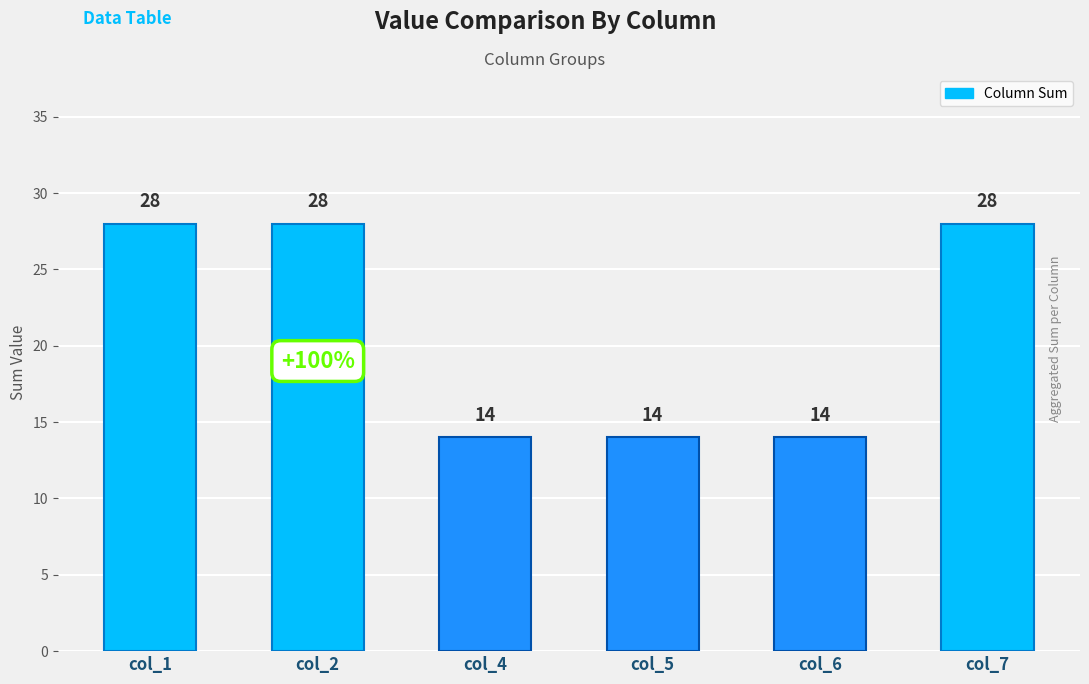

Reading right to left, extract all data points from this chart.

28	14	14	14	28	28